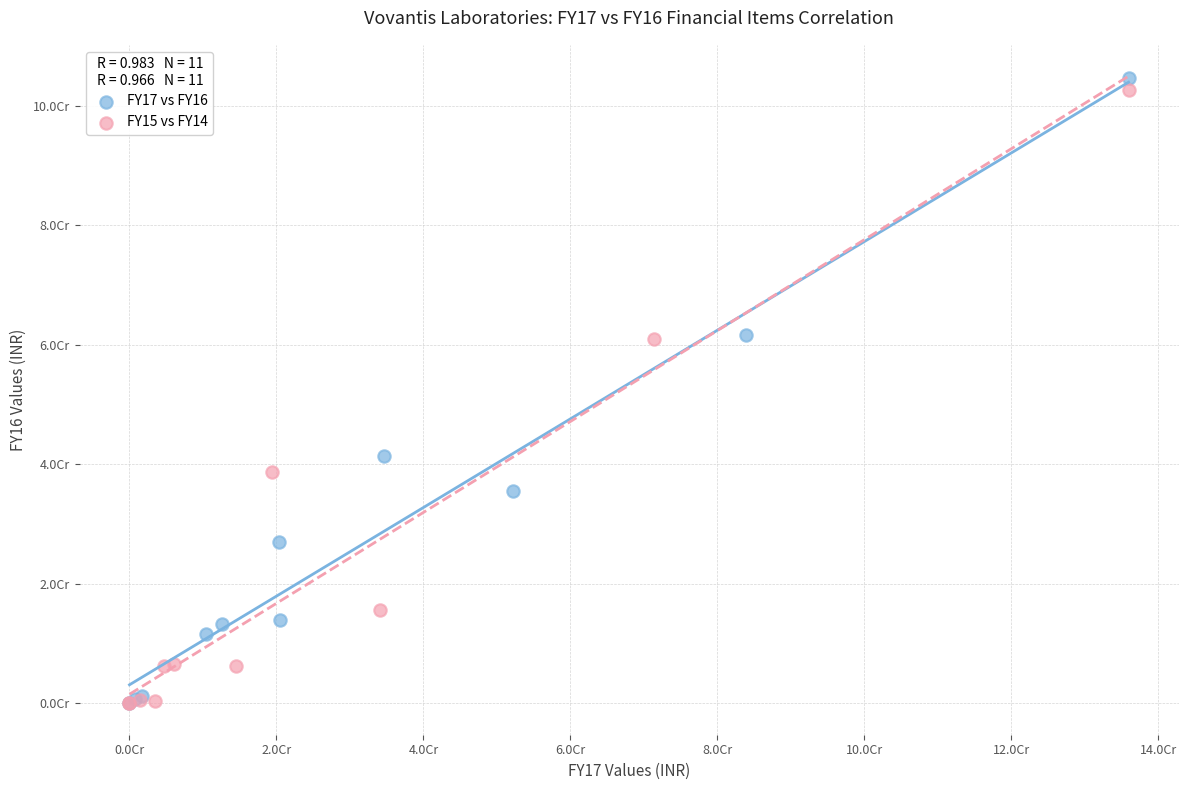

Which series contains the highest Y value?

FY17 vs FY16